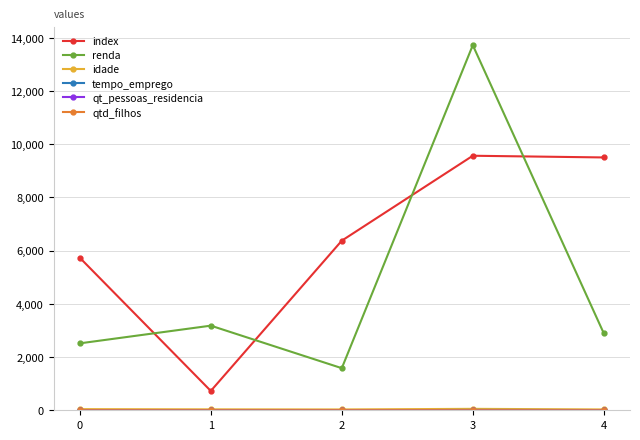

Which series has the largest range (max minus min)?

renda